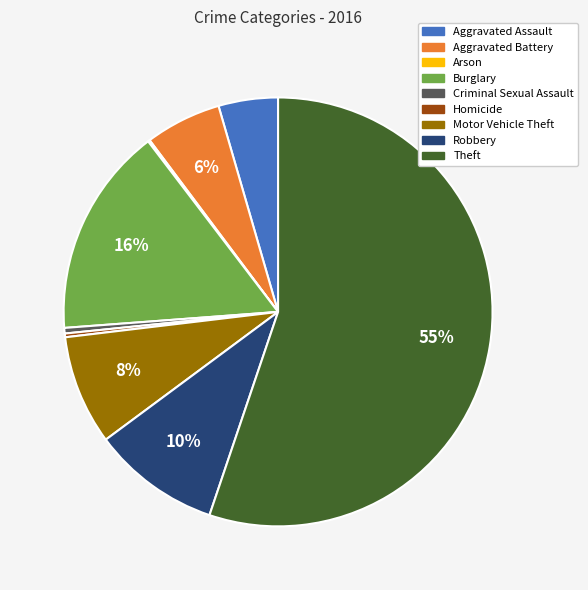

Which category has the biggest portion of the pie?

Theft